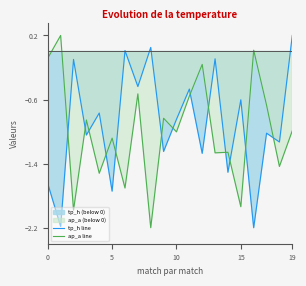

How many times do tp_h line and ap_a line cross each other?

13